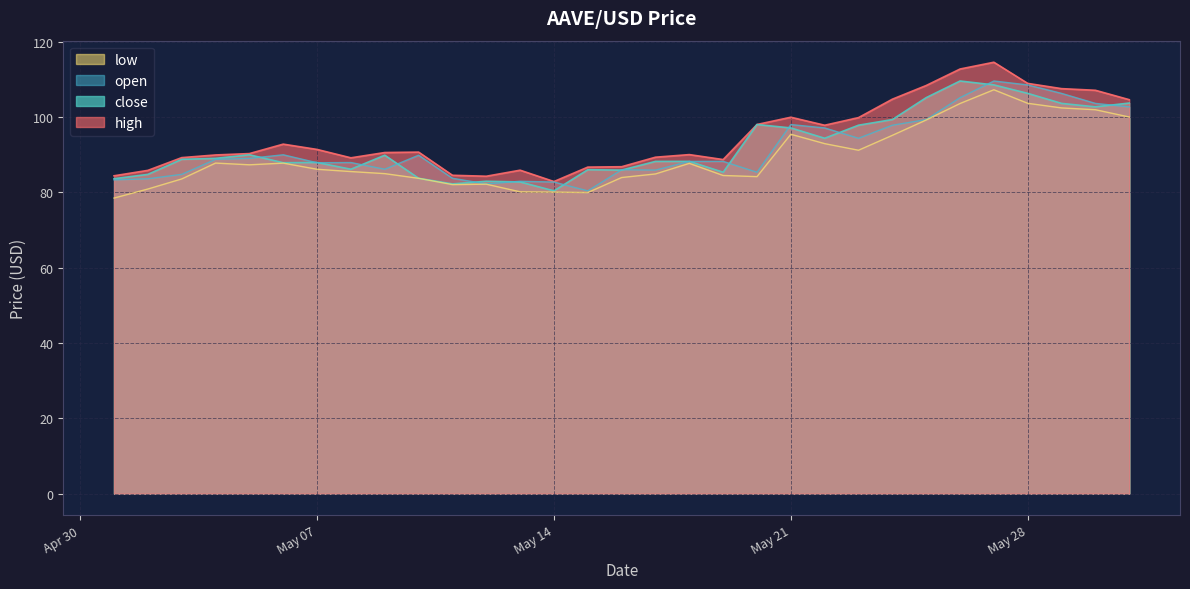

What is the highest value of the open series?

109.6